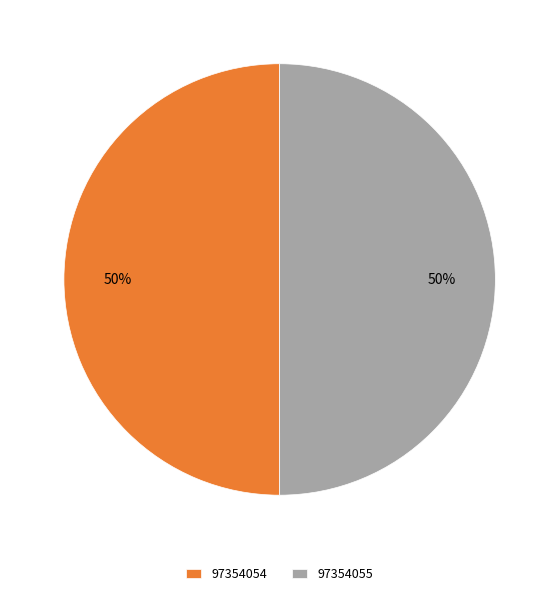

Is it true that 97354054 is 50% of the pie?

True